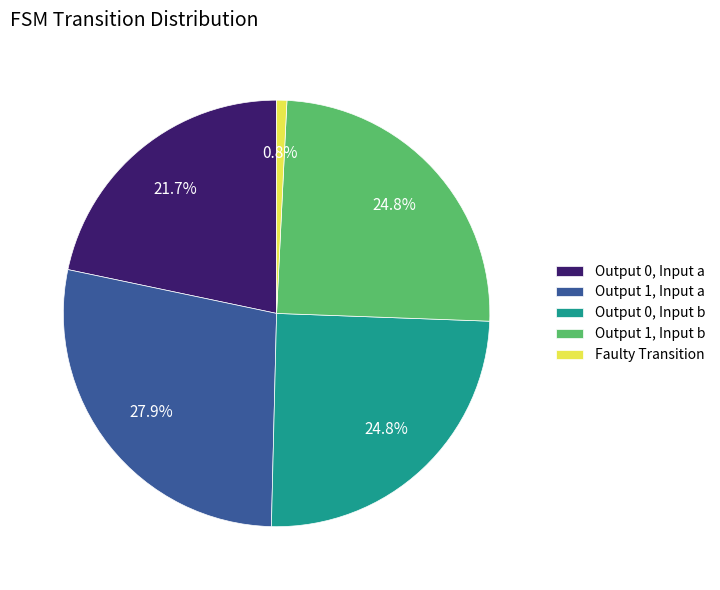

What percentage do Output 1, Input a and Output 0, Input b together represent?

52.7%